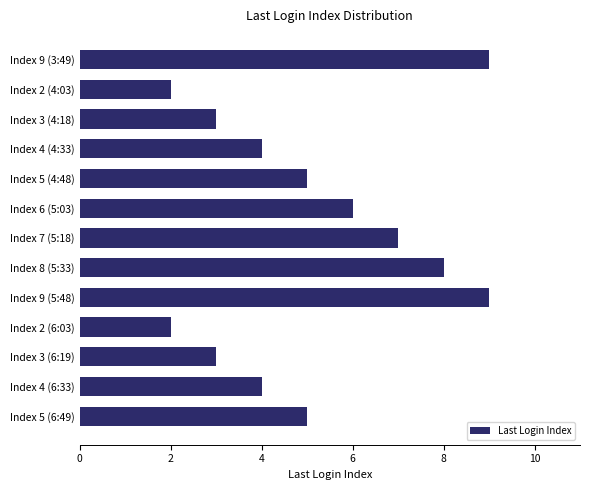

What is the greatest value displayed?

9